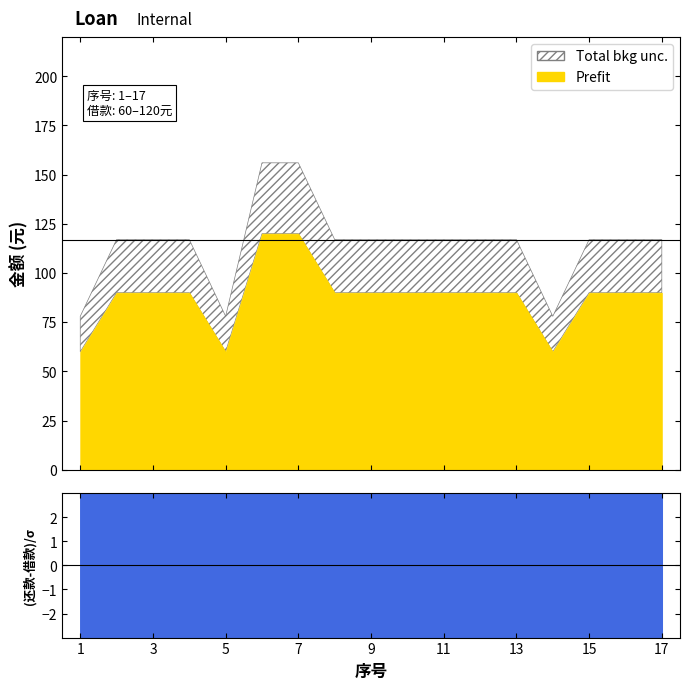

How many categories are shown in the chart?

17